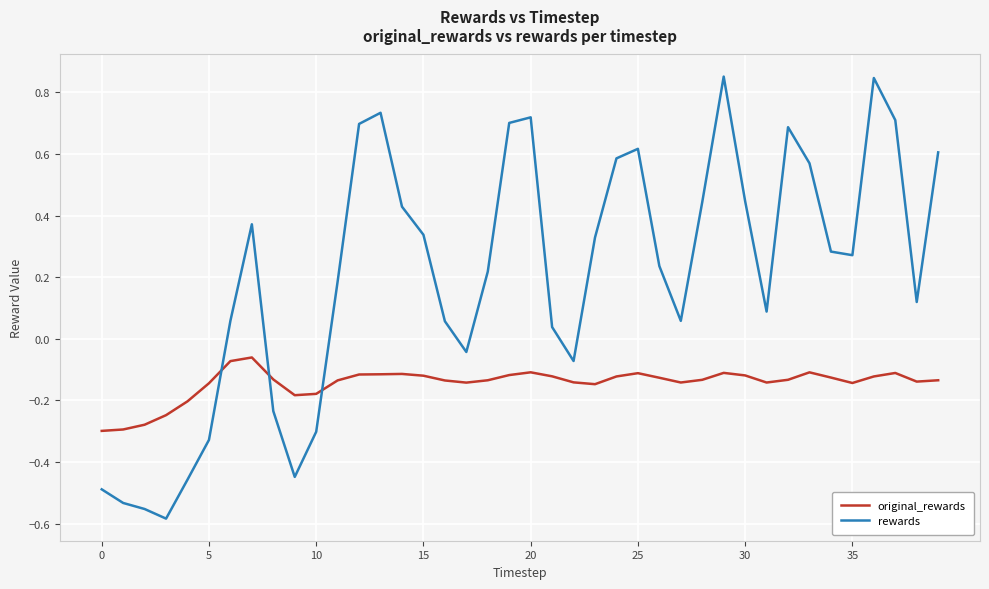

Which series has the largest total across all categories?

rewards